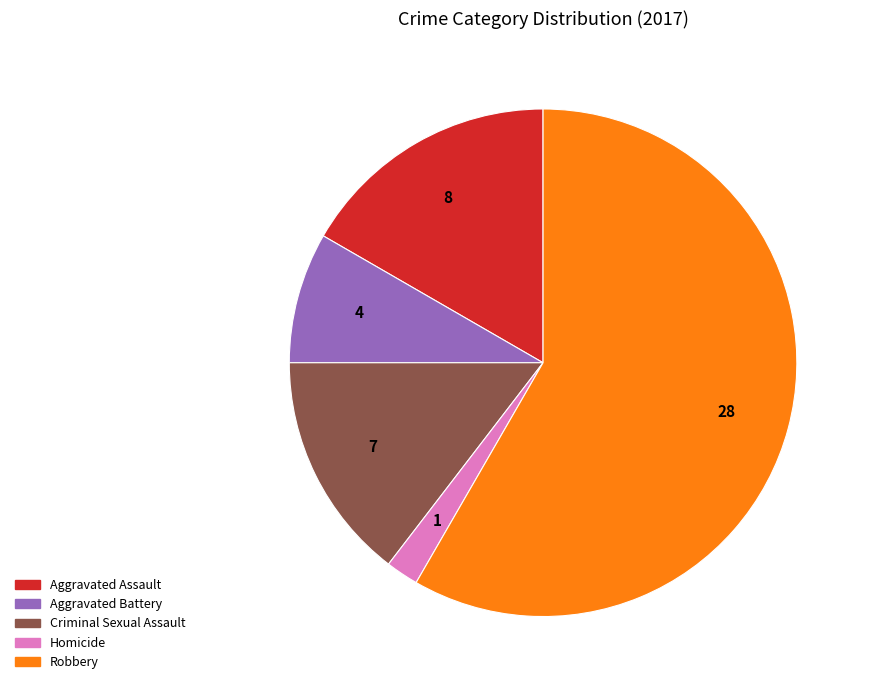

Is the sum of Aggravated Battery and Aggravated Assault greater than half?

No